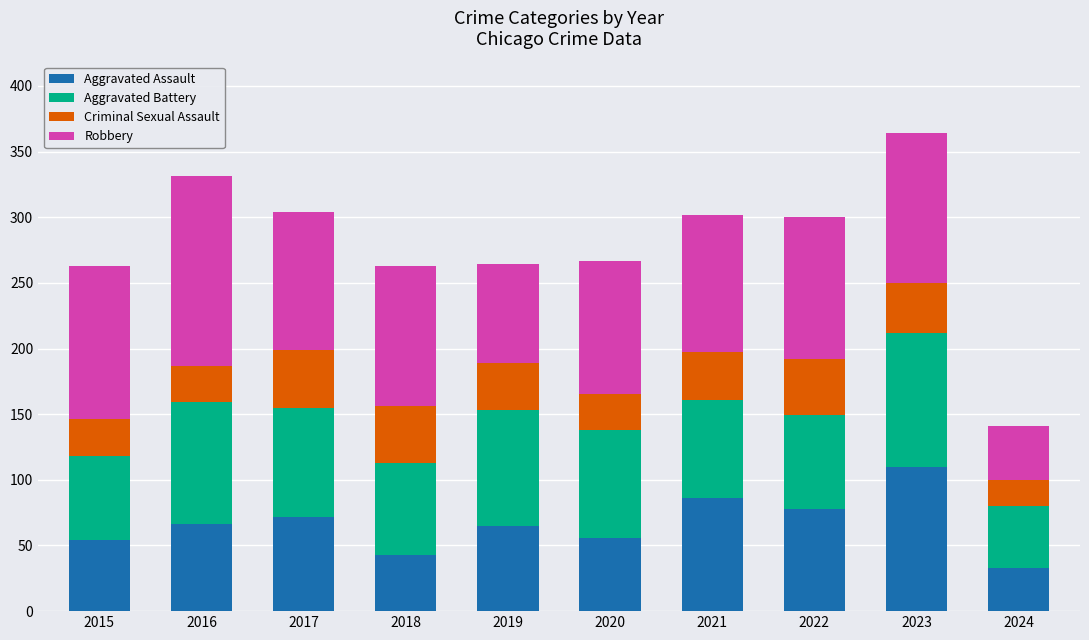

Read the Aggravated Assault value at 2017.

72